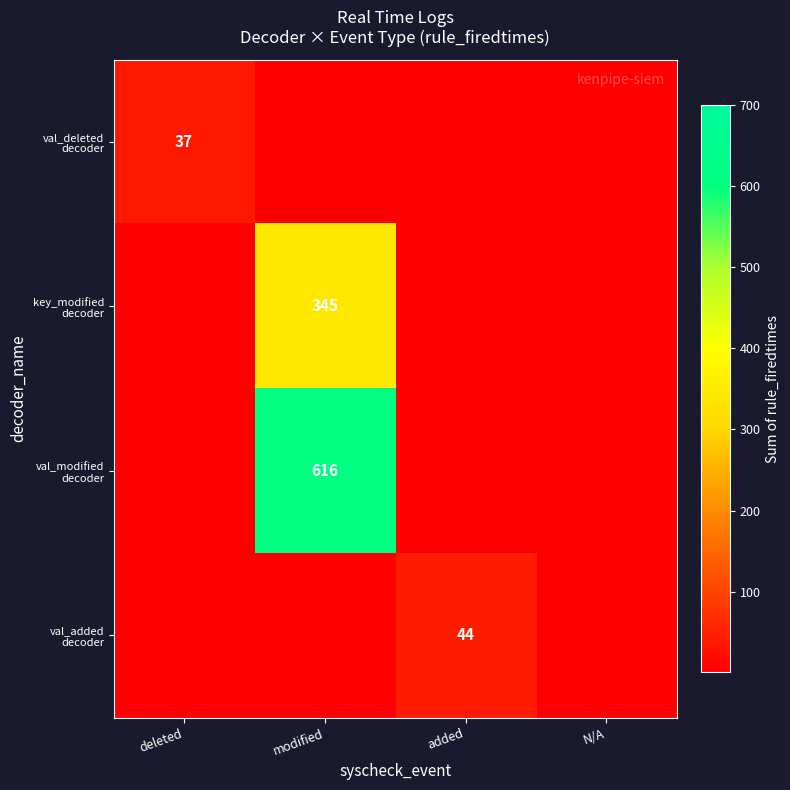

True or false: val_added decoder has a value of 1 at N/A.

True